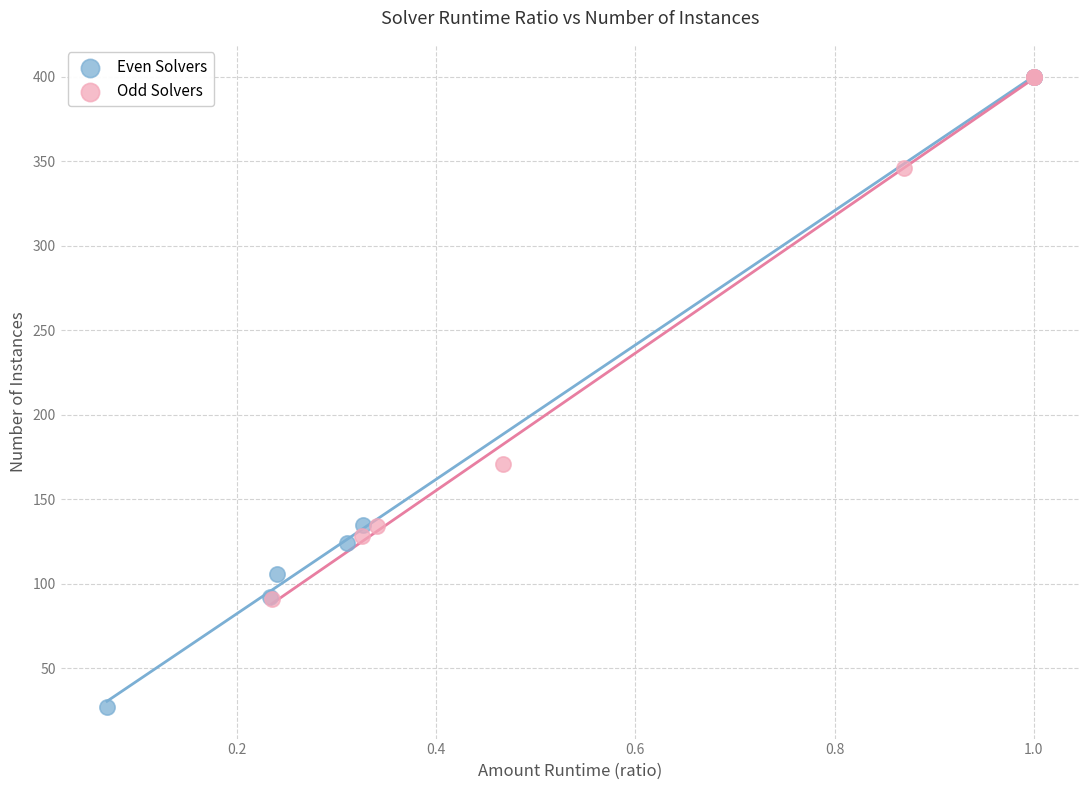

Which series has the largest Y range (max minus min)?

Even Solvers